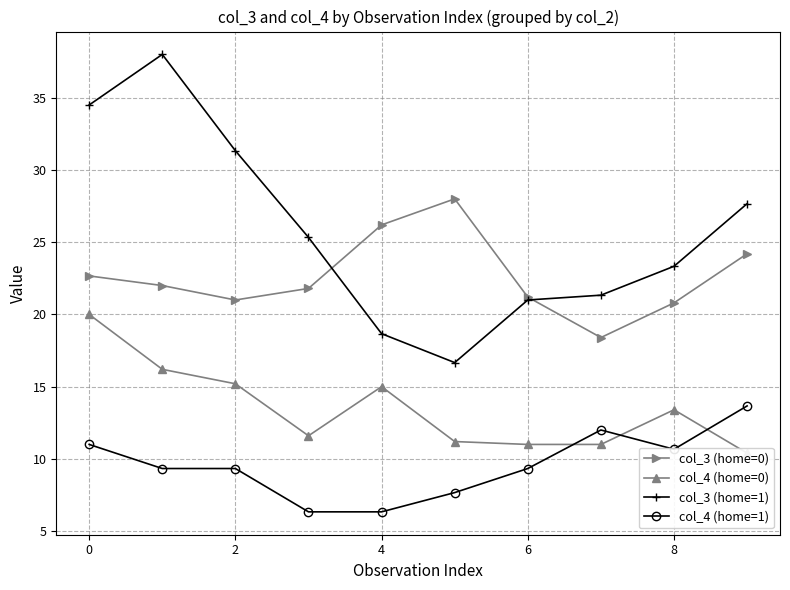

Which series ends up on top after the final intersection of col_3 (home=0) and col_3 (home=1)?

col_3 (home=1)